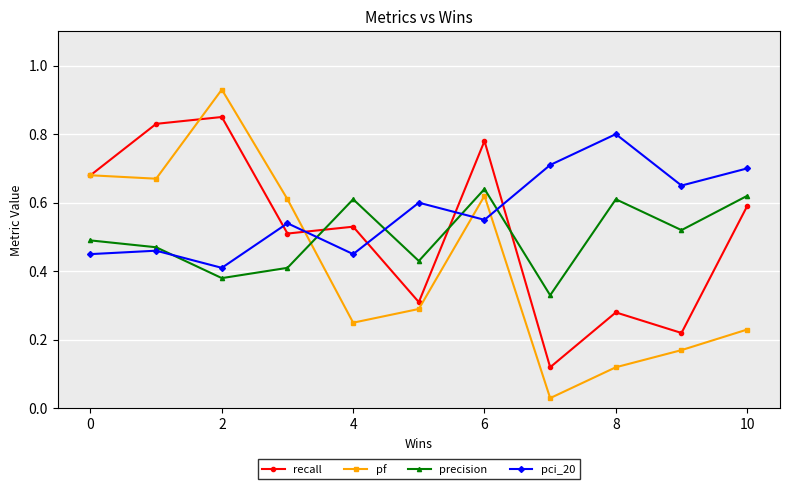

How many interior local valleys does the pci_20 series have?

4